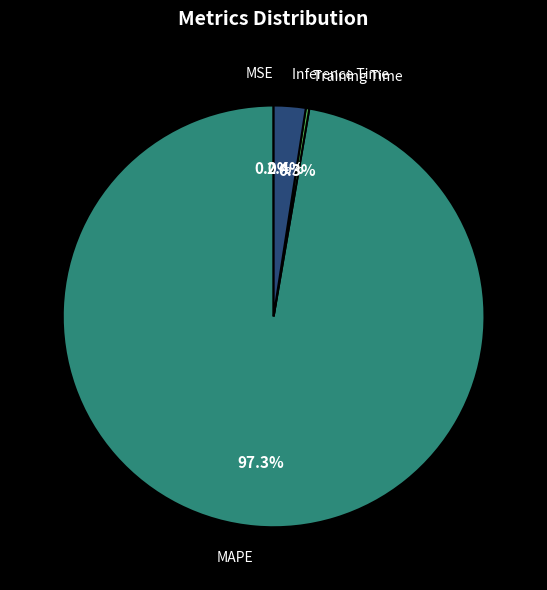

Between Inference Time and MAPE, which is larger?

MAPE